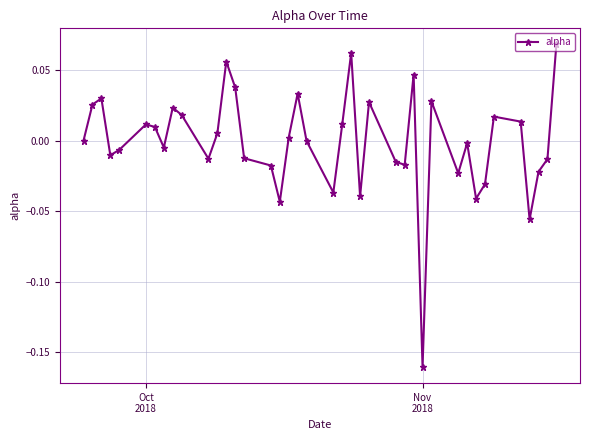

True or false: there are more than 0 points higher than both neighbors.

True